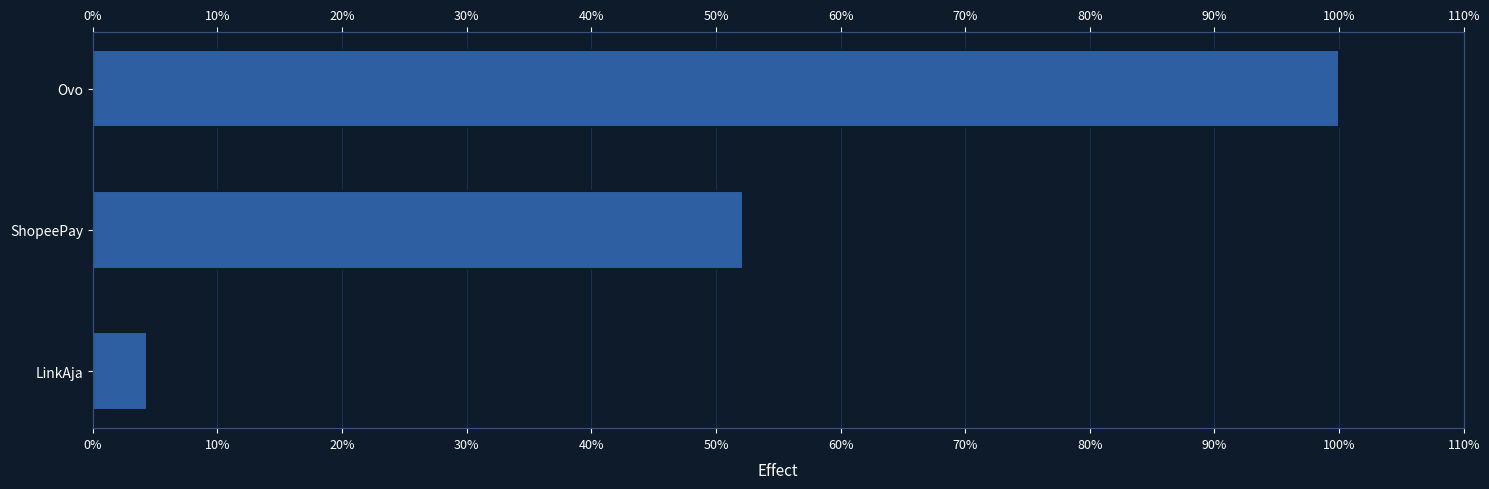

What is the value of the 3rd bar from the left?

4.3